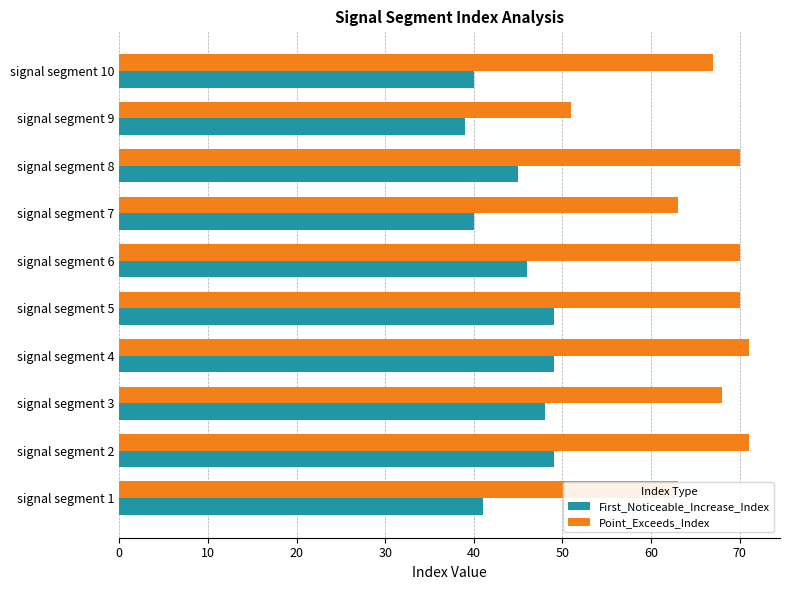

What is the difference between the second highest and minimum values in the Point_Exceeds_Index series?

20